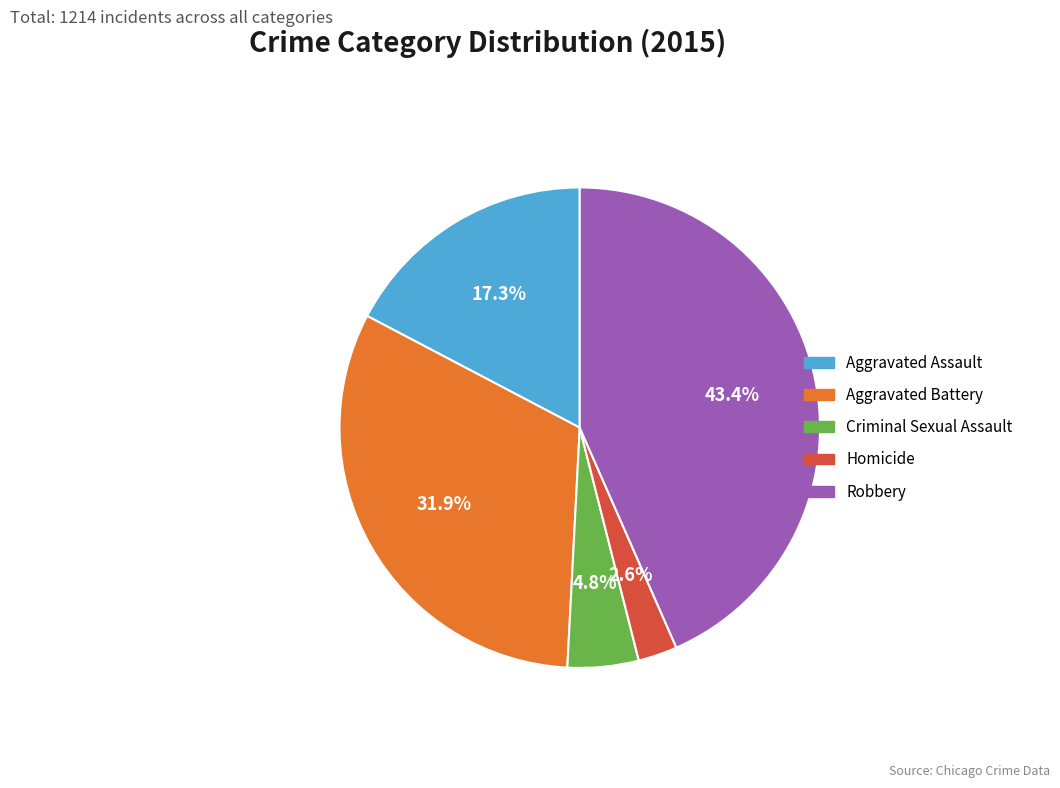

Combined, what portion of the pie is Criminal Sexual Assault and Aggravated Battery?

36.7%